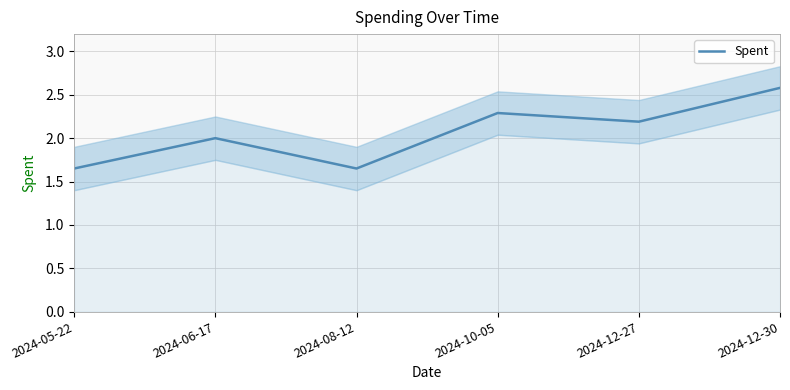

Where does the data first go above 2?

2024-10-05